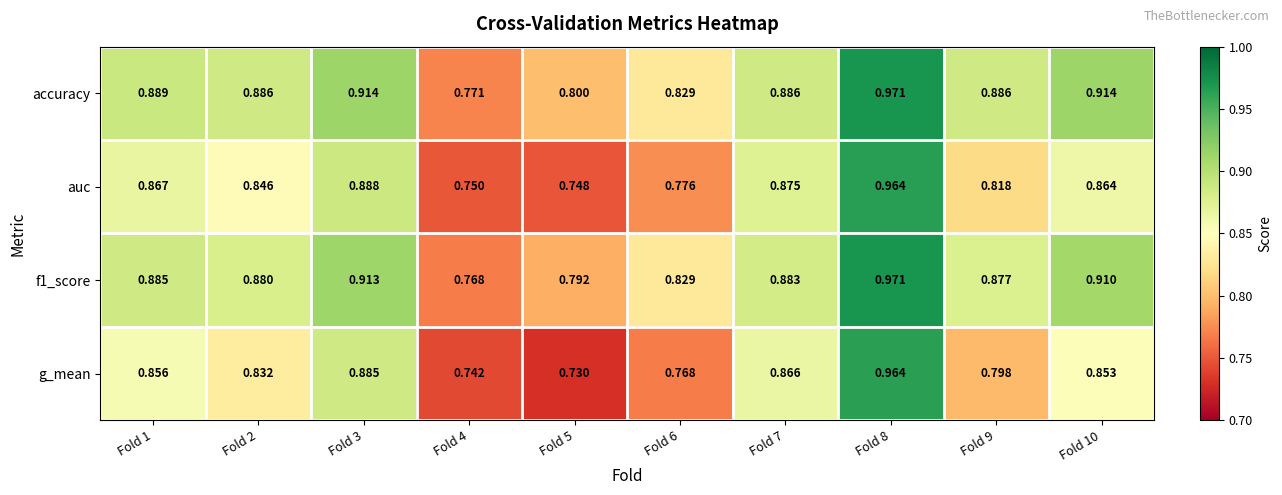

What is the spread (max minus min) of values at Fold 9?

0.1